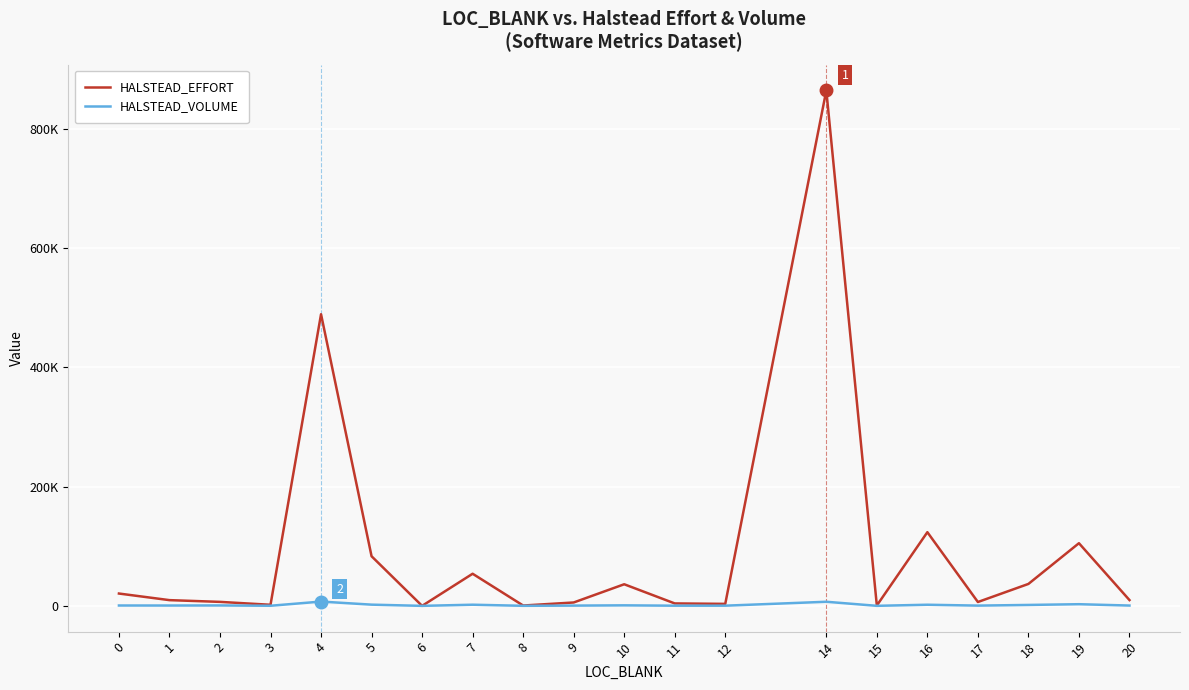

What is the average value of the HALSTEAD_VOLUME series?

1468.1